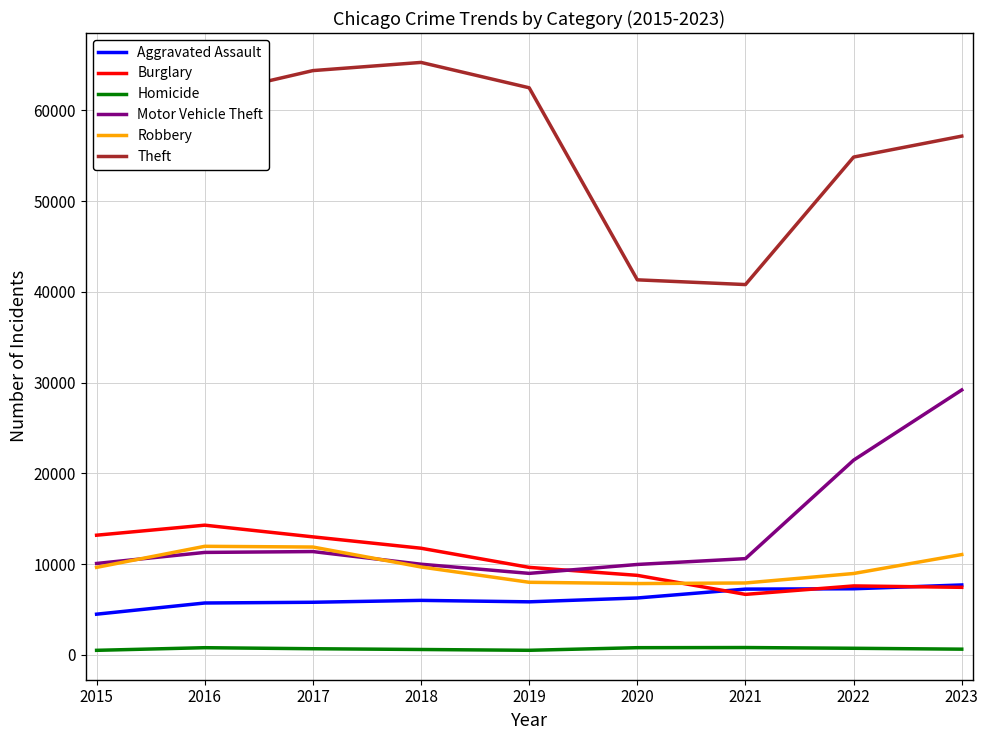

What is the approximate value of Robbery at 2020?

7855